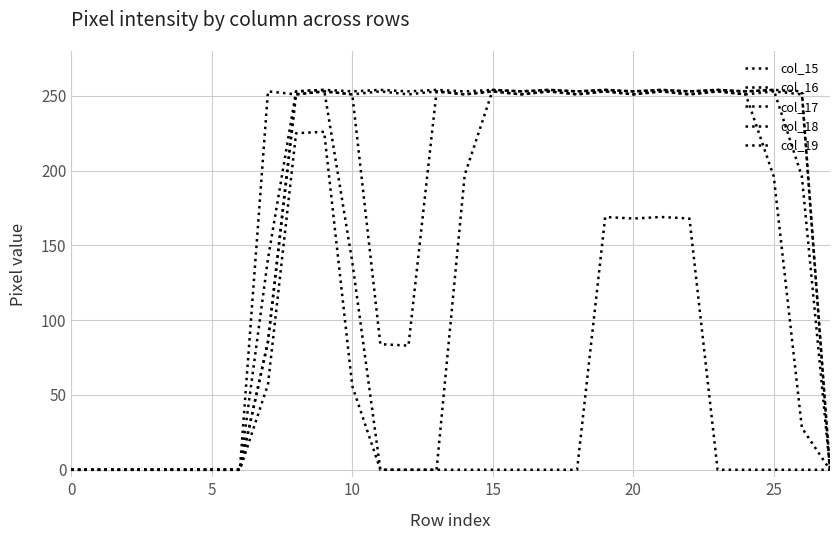

How many lines are shown in the chart?

5